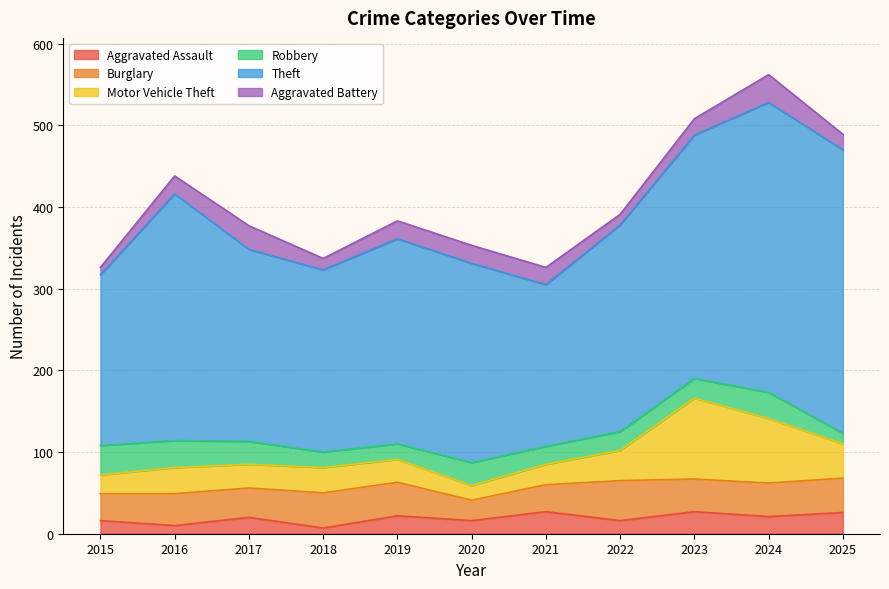

How many data points in Motor Vehicle Theft are above 31?

5